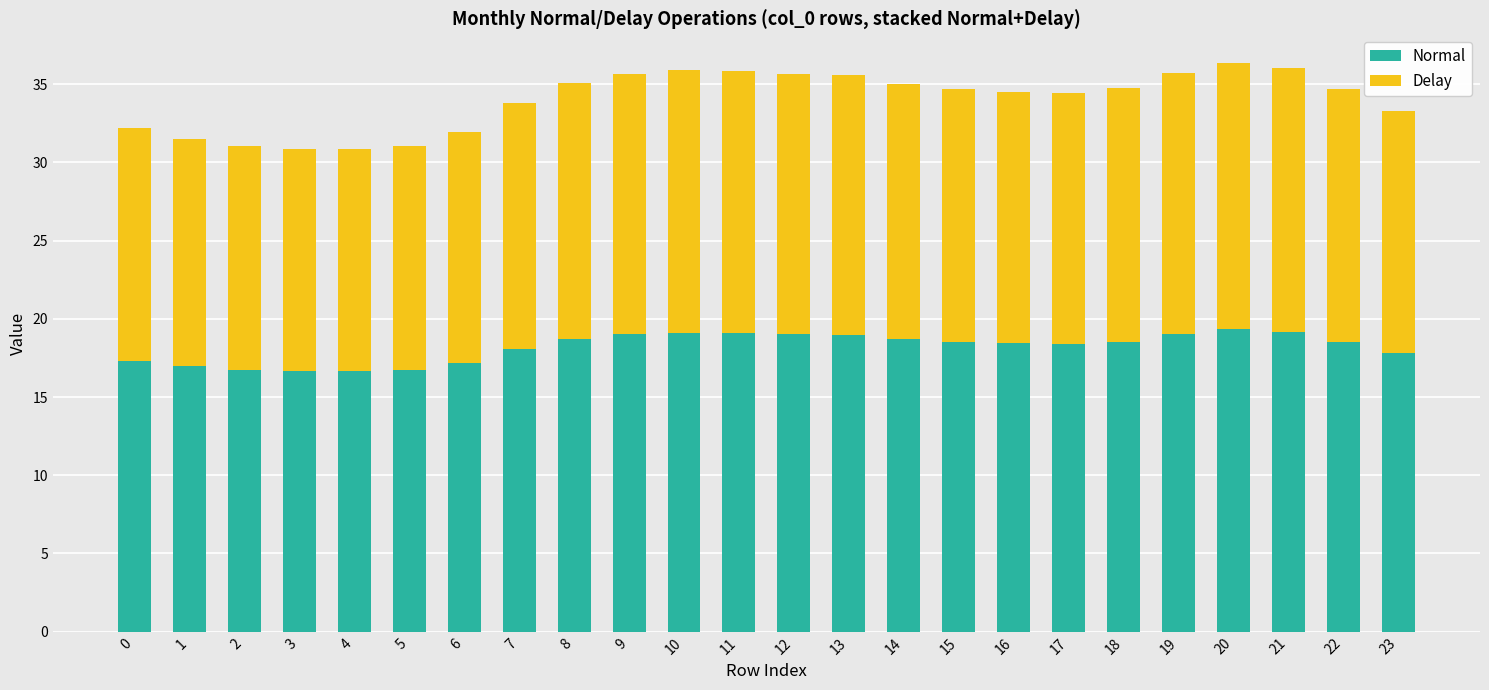

What is the total value across all series at 14?

35.0